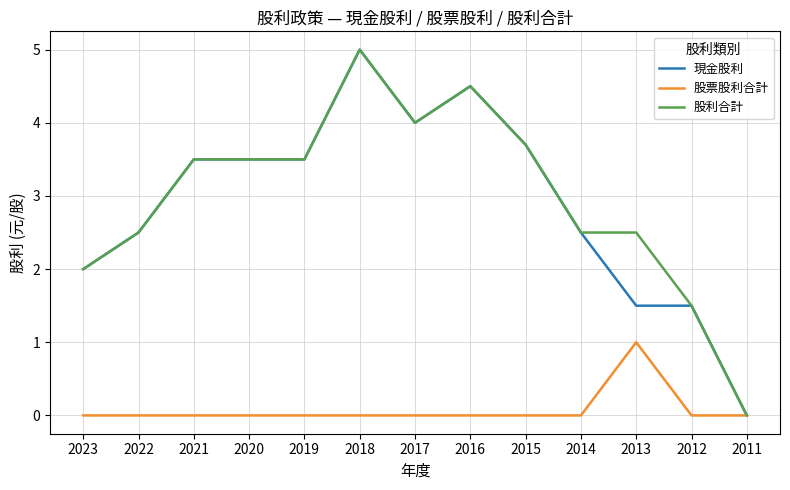

The value of 現金股利 at 2017 is 5.2. True or false?

False